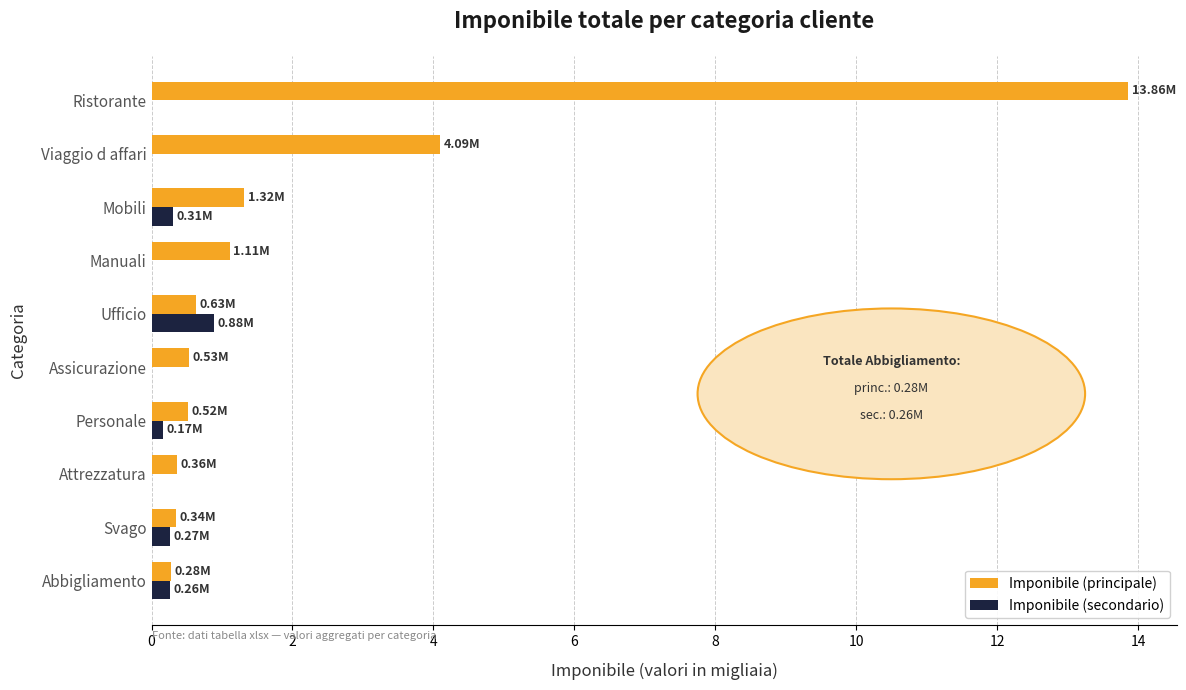

At which category is the sum across all series the highest?

Ristorante